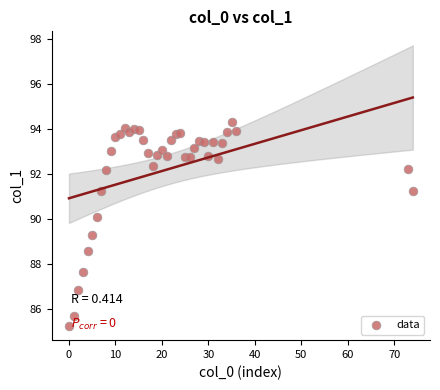

What is the range of X values (max minus min)?

74.0